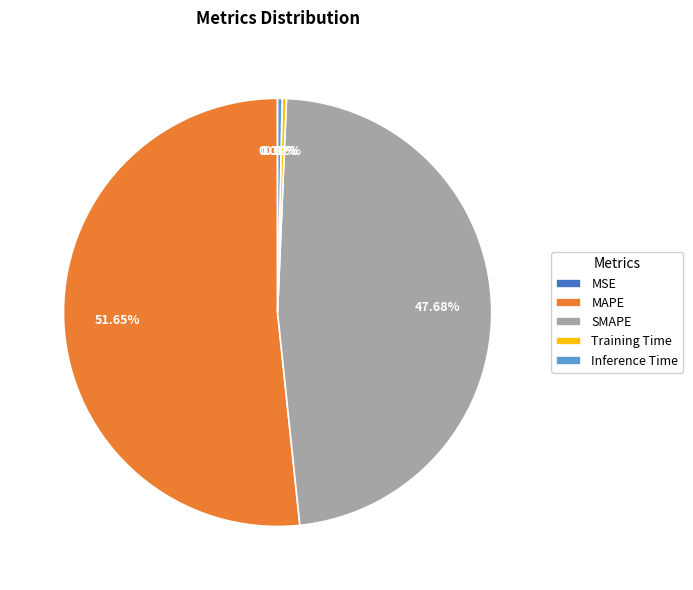

To the nearest percent, what is the combined percentage of Training Time and MAPE?

52%